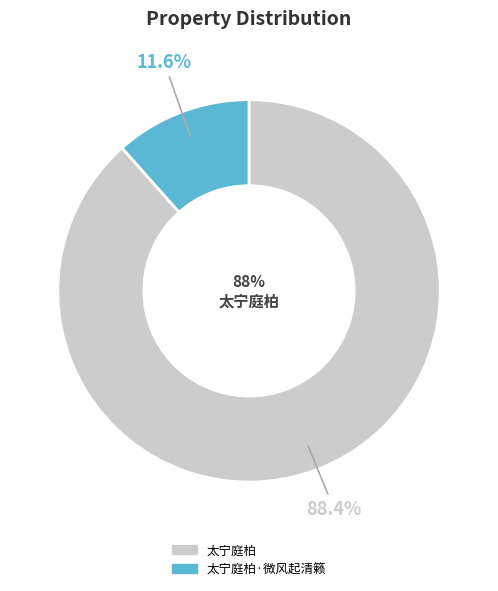

Which has a higher value, 太宁庭柏 or 太宁庭柏·微风起清籁?

太宁庭柏